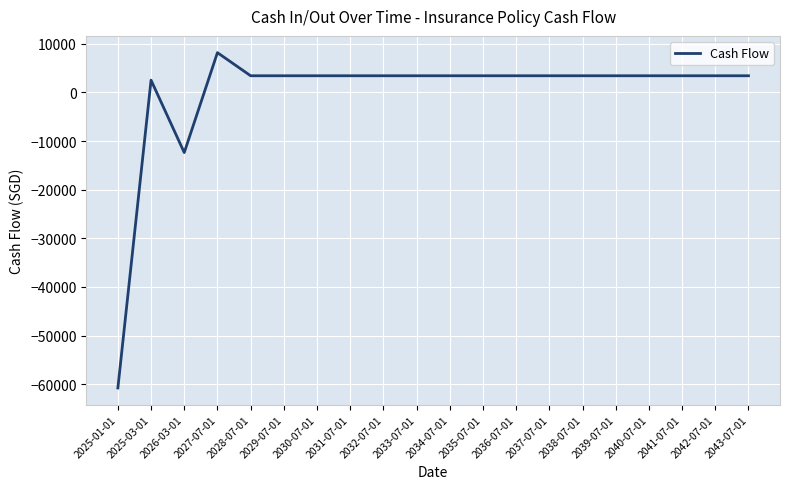

Does the chart display data point markers on the line(s)?

No